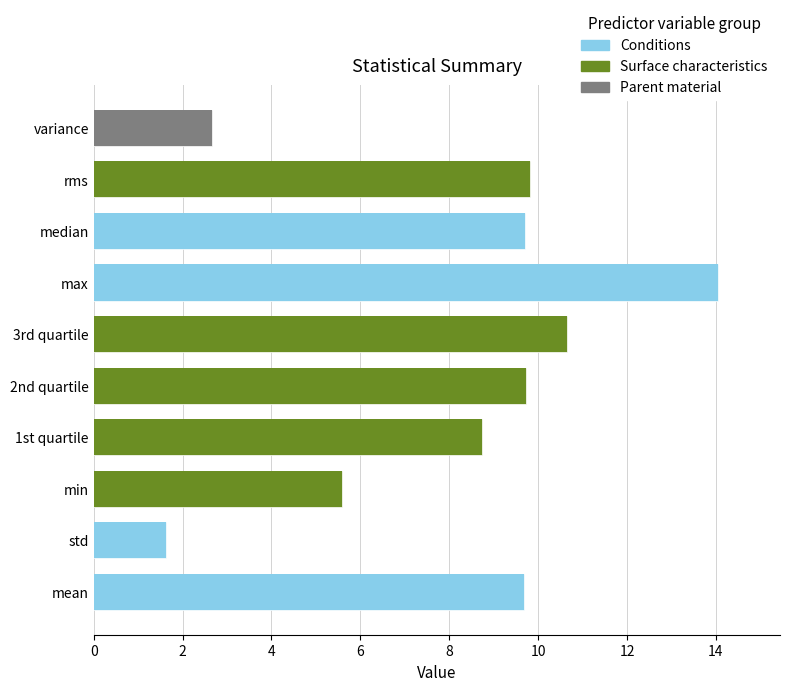

What is the label of the 1st bar from the left?

mean